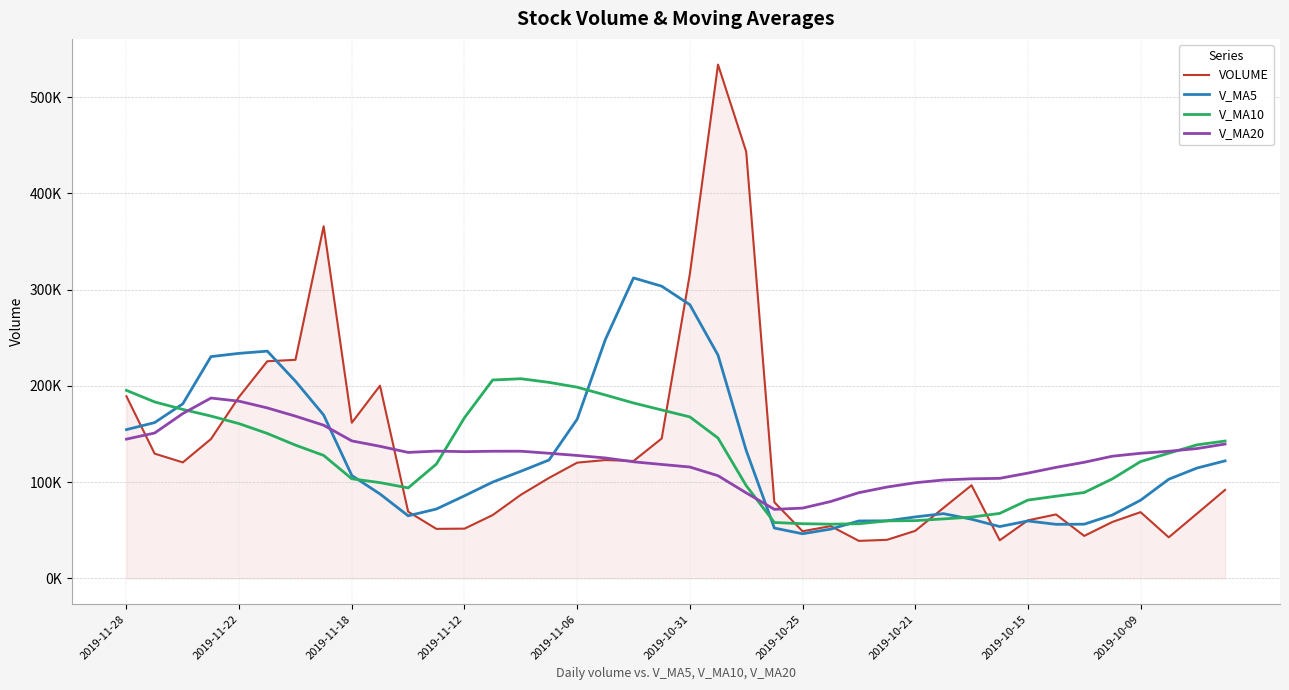

Reading left to right, transcribe all the data shown in this chart.

VOLUME: 189246.7	129678.0	120578.0	144856.6	188751.5	225640.7	227117.3	365845.0	161781.7	200265.1	69418.0	51558.2	51766.4	65858.9	86921.9	104455.8	120320.4	122993.4	122033.0	145374.2	316320.0	533756.6	443321.9	79197.8	49079.6	54398.4	39062.3	40156.6	49473.7	73241.8	96841.1	39695.8	60381.4	66542.2	44226.0	58732.6	68893.2	42748.6	67318.2	92020.7
V_MA5: 154622.2	161901.0	181388.8	230442.2	233827.2	236130.0	204885.4	169773.6	106957.9	87773.3	65104.7	72112.2	85864.7	100110.1	111344.9	123035.4	165408.2	248095.4	312161.1	303594.1	284335.2	231950.9	133012.0	52378.9	46434.1	51266.6	59755.1	59881.8	63926.8	67340.4	61537.3	53915.6	59755.1	56228.5	56383.7	65942.7	81275.8	103054.8	114665.5	122168.5
V_MA10: 195376.0	183393.2	175581.2	168700.0	160800.3	150617.3	138498.8	127819.1	103534.0	99559.1	94070.0	118760.2	166980.1	206135.6	207469.5	203685.3	198679.5	190553.7	182270.0	175014.1	167800.9	145853.0	96446.9	58152.9	56887.3	56401.9	56835.4	59818.4	60077.6	61862.1	63740.0	67595.7	81404.9	85447.0	89276.1	103474.4	121403.9	130103.6	138773.1	142753.6
V_MA20: 144723.0	151076.7	171280.6	187417.8	184134.9	177151.3	168589.2	159186.4	142902.0	137286.6	130935.4	132306.6	131713.5	132144.2	132178.4	130043.6	127757.4	125186.1	121173.8	118438.1	115770.4	106724.3	88925.9	71799.9	73081.7	79938.1	89119.6	94961.0	99425.4	102307.8	103514.3	104007.6	109441.6	115403.8	120693.2	126990.9	130038.1	132127.3	134934.3	139615.9